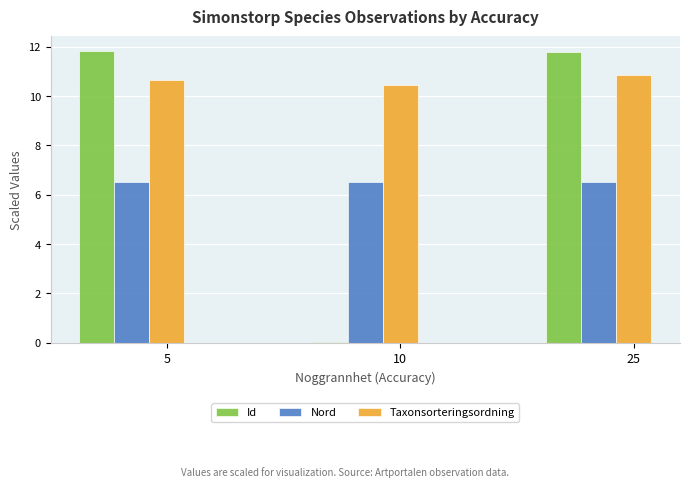

What is the total value across all series at 5?

29.0